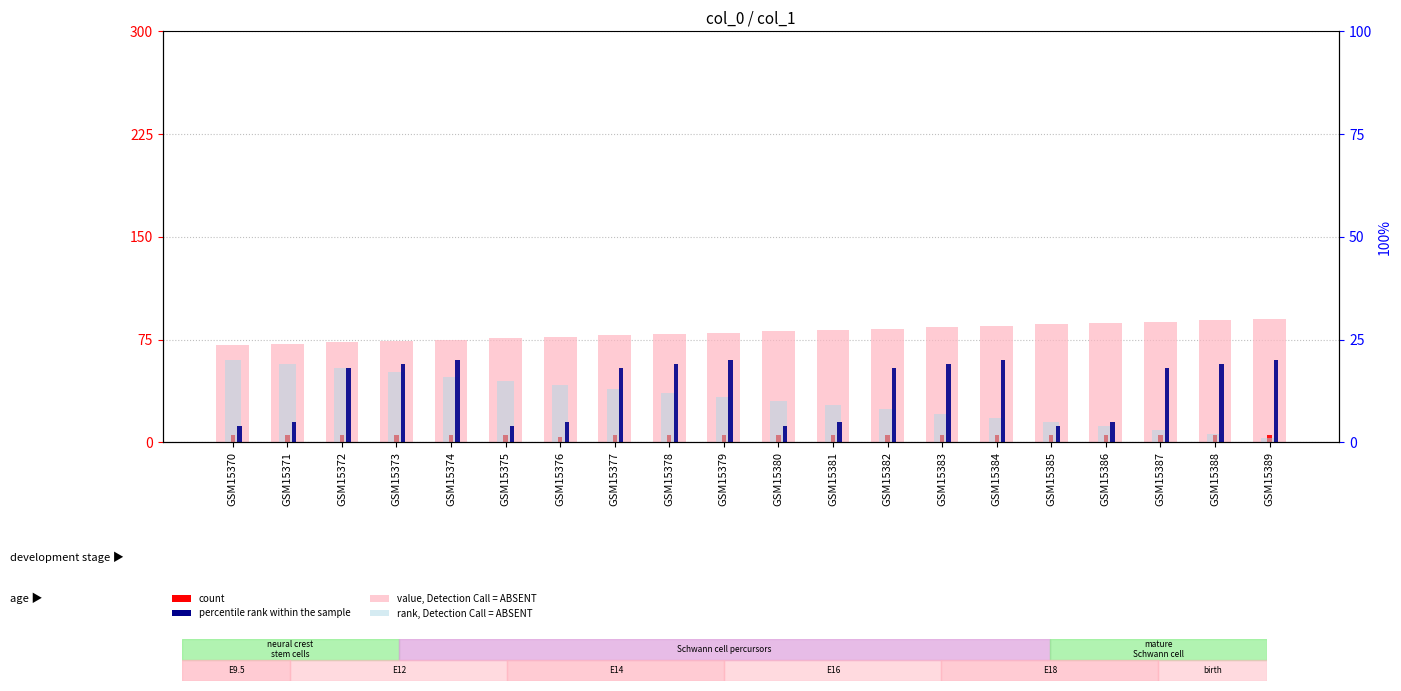

What is the sum of all count values?

99